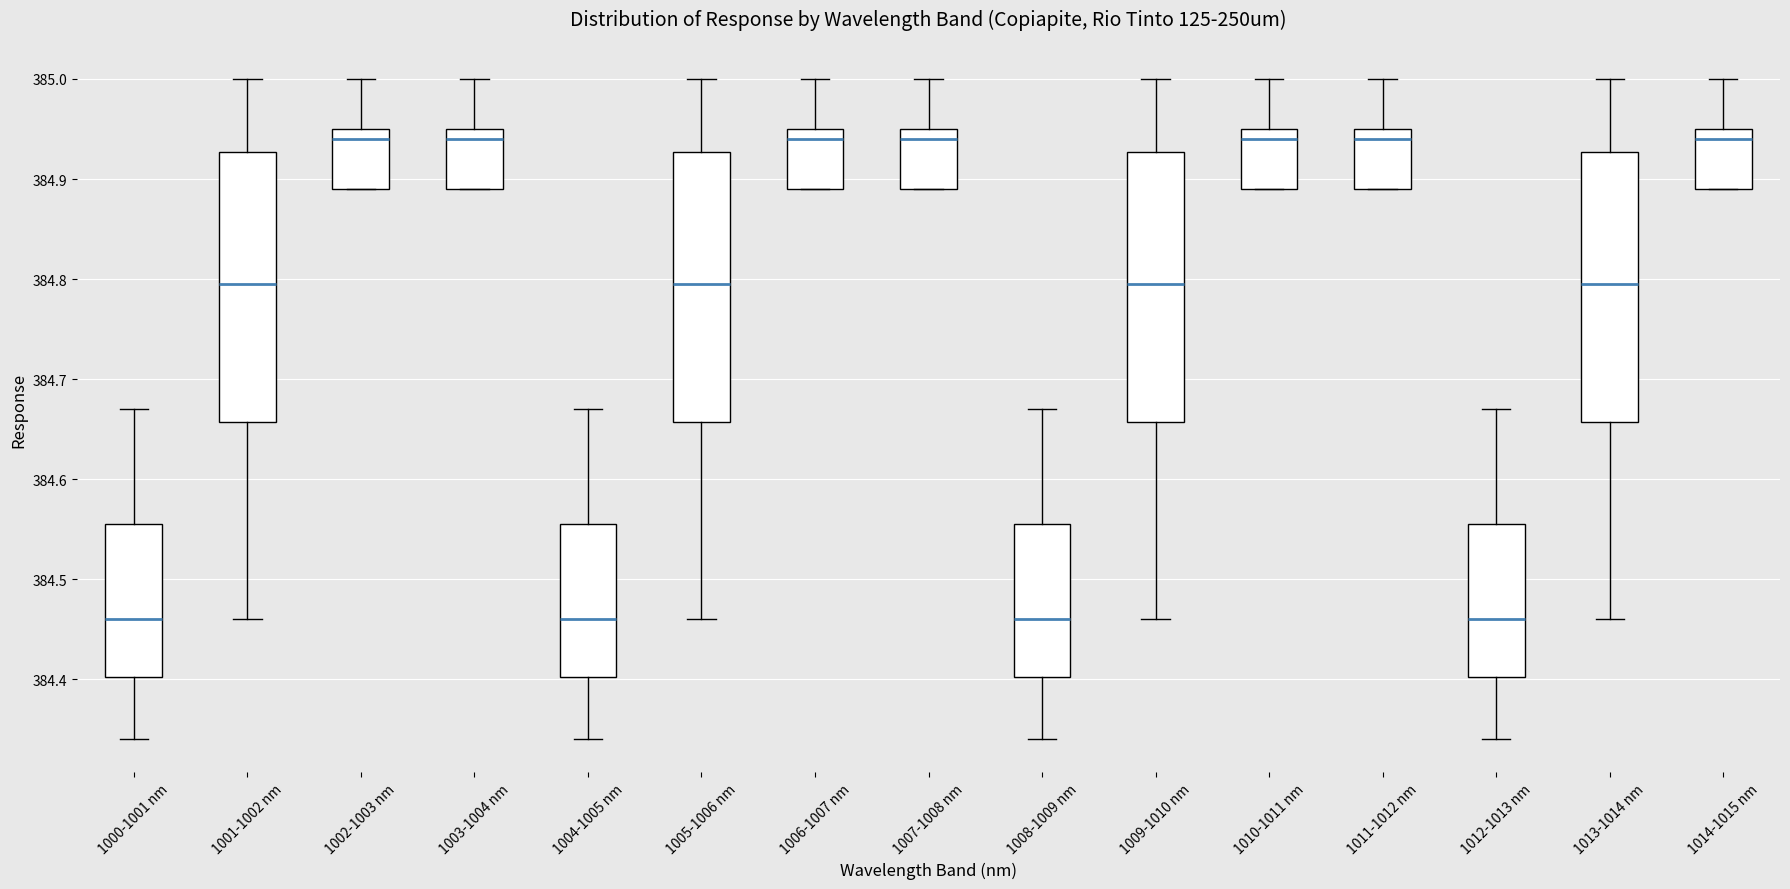

Where is the upper edge of the box for 1009-1010 nm on the y-axis? The values are not printed on the chart, so give them approximately, as read against the axis.

384.93